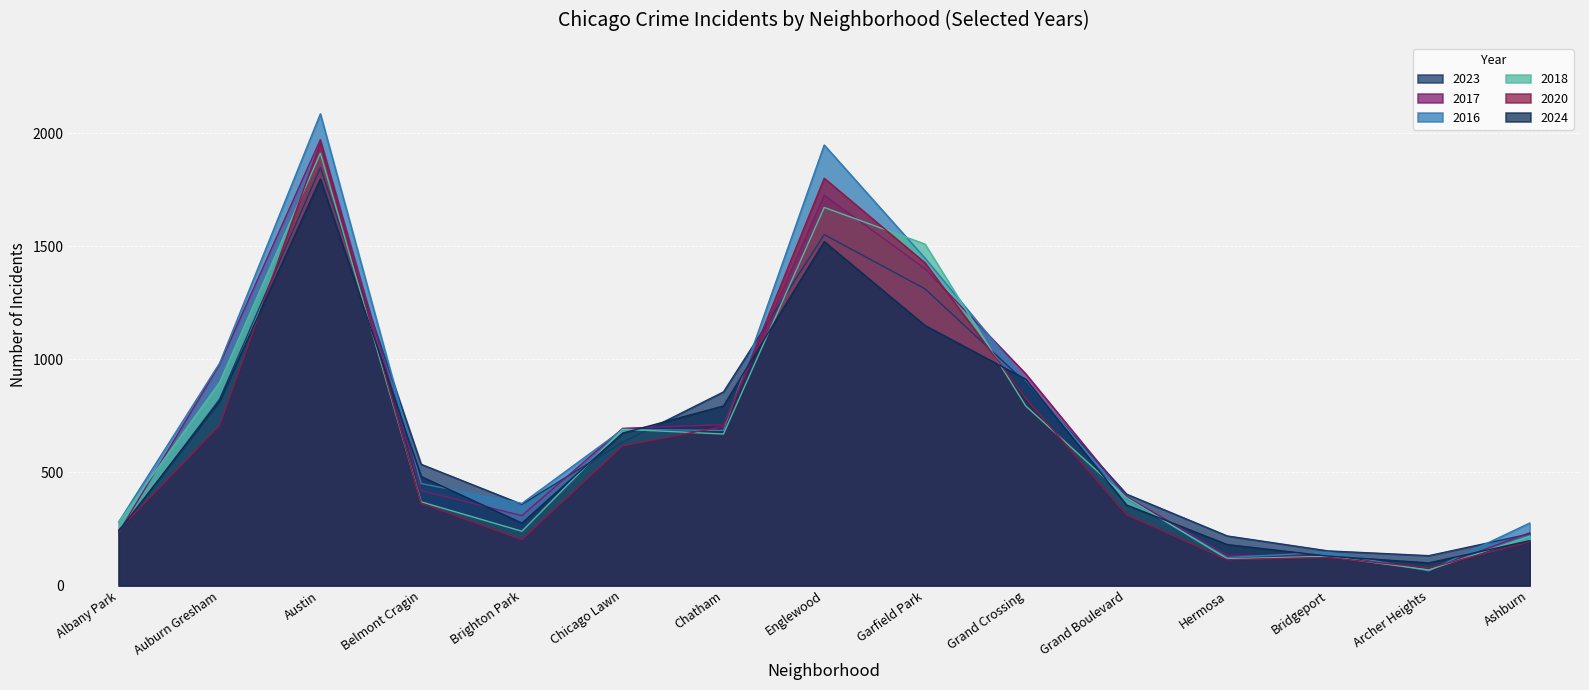

Which series has the widest spread of values?

2016